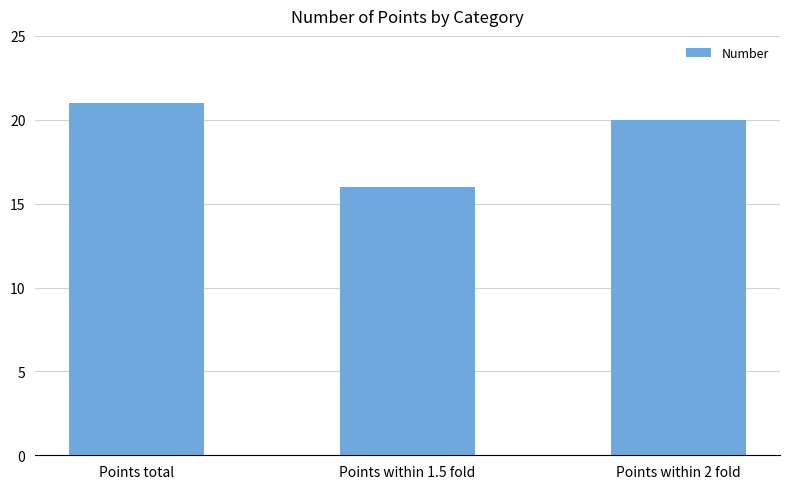

How many values are below 20?

1